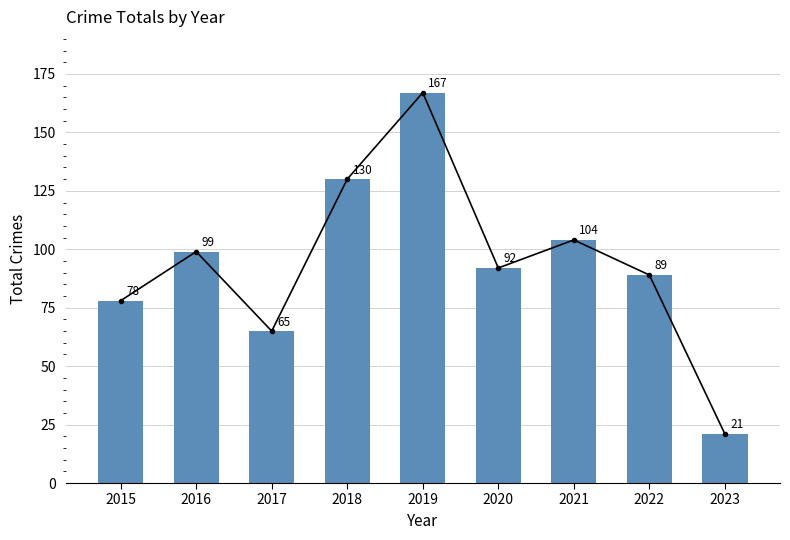

Is it true that the value at 2021 is 142?

False